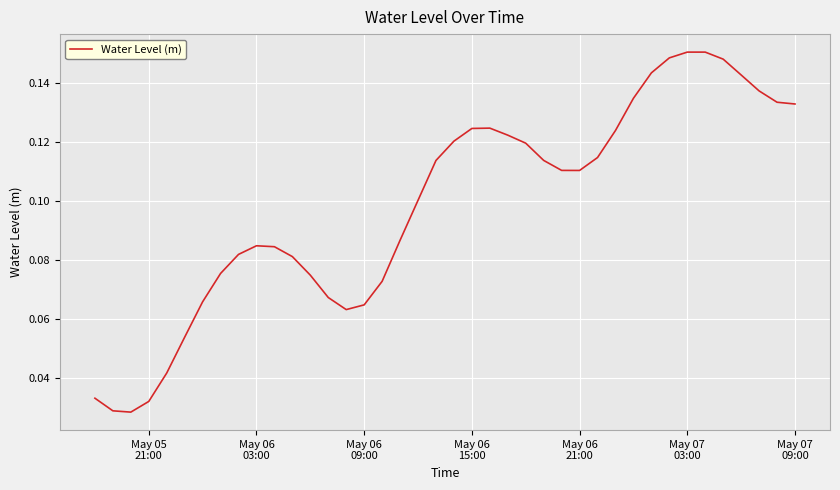

Is this an area chart (filled region under the line)?

No